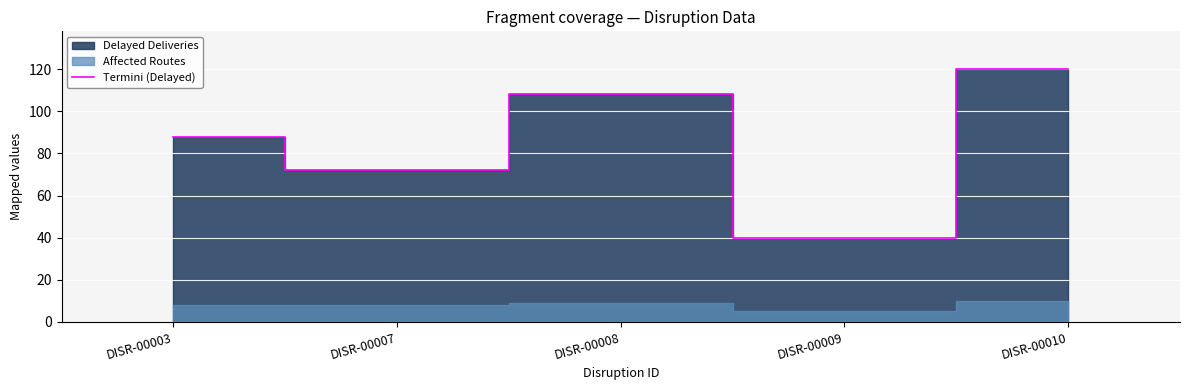

True or false: the data shows 15 at DISR-00009.

False